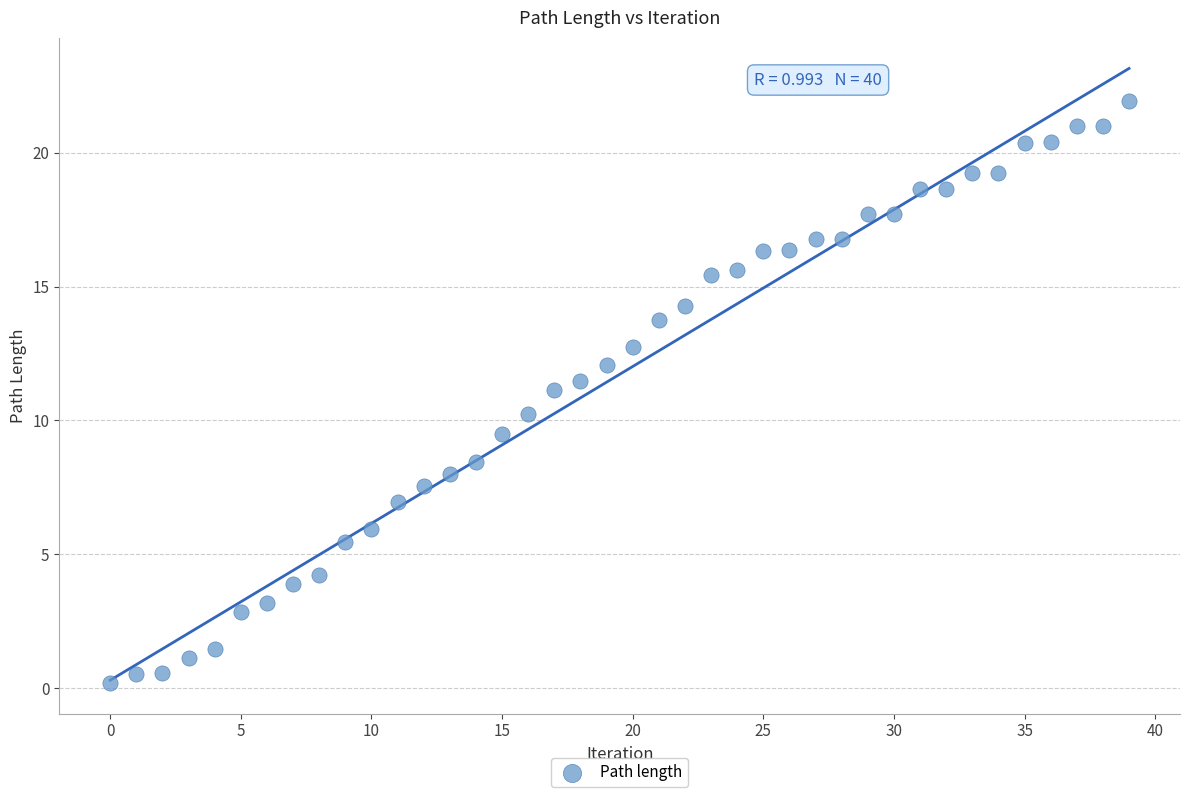

What is the range of Y values (max minus min)?

21.7